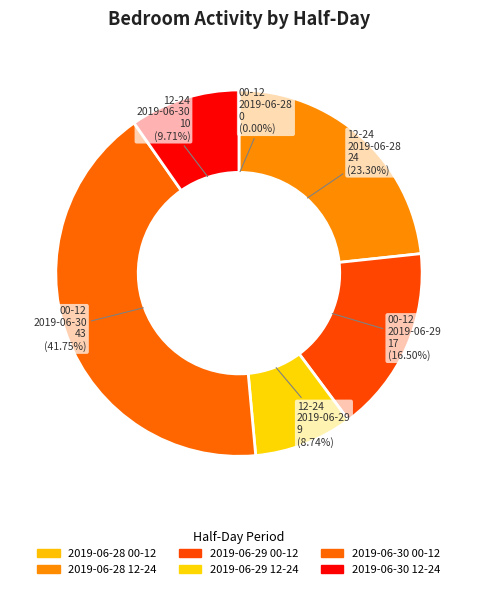

Approximately how many times larger is the value at 2019-06-30 12-24 compared to 2019-06-29 12-24?

1.1